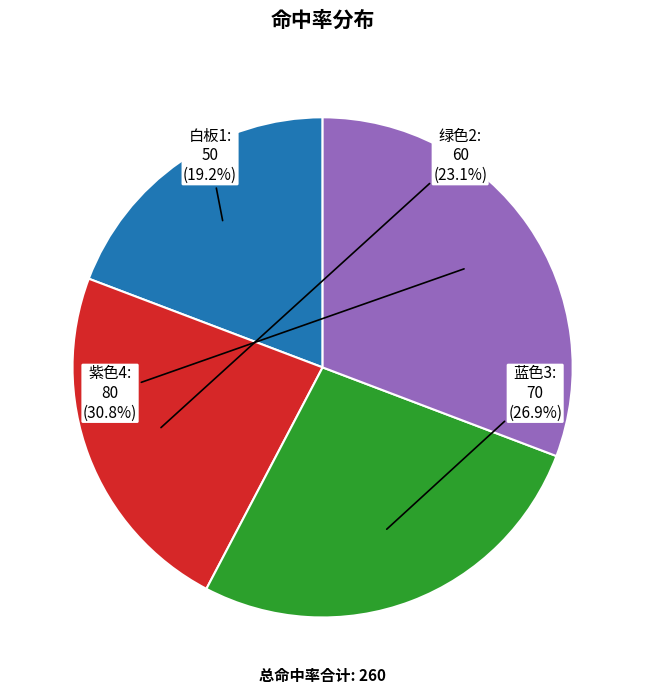

Which slice is the smallest?

白板1